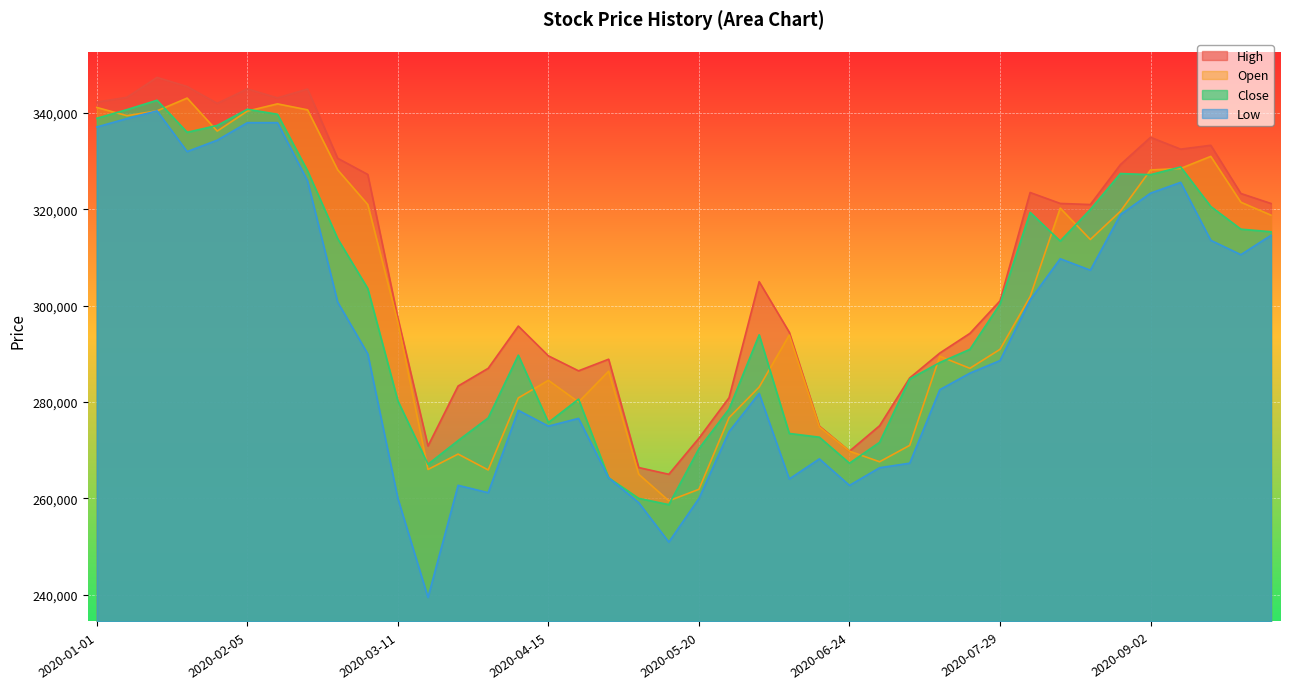

Rank the series by their maximum value, from lowest to highest.

Low, Close, Open, High